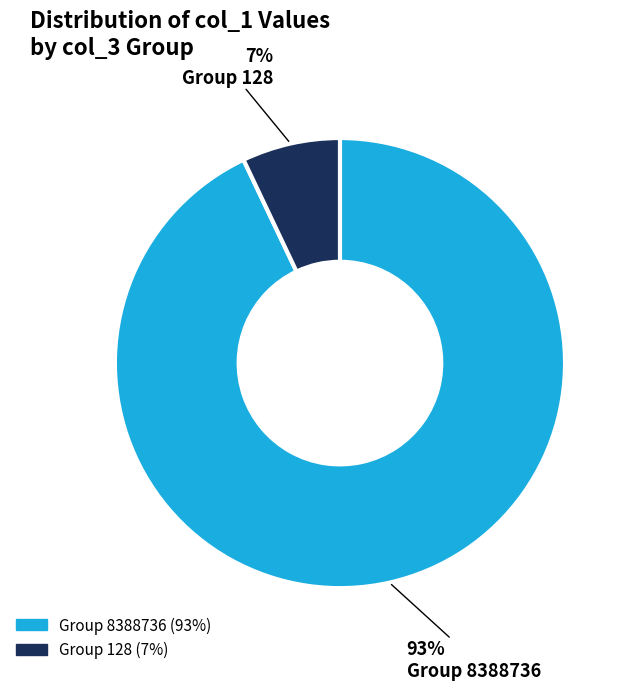

Count the number of slices in the pie.

2